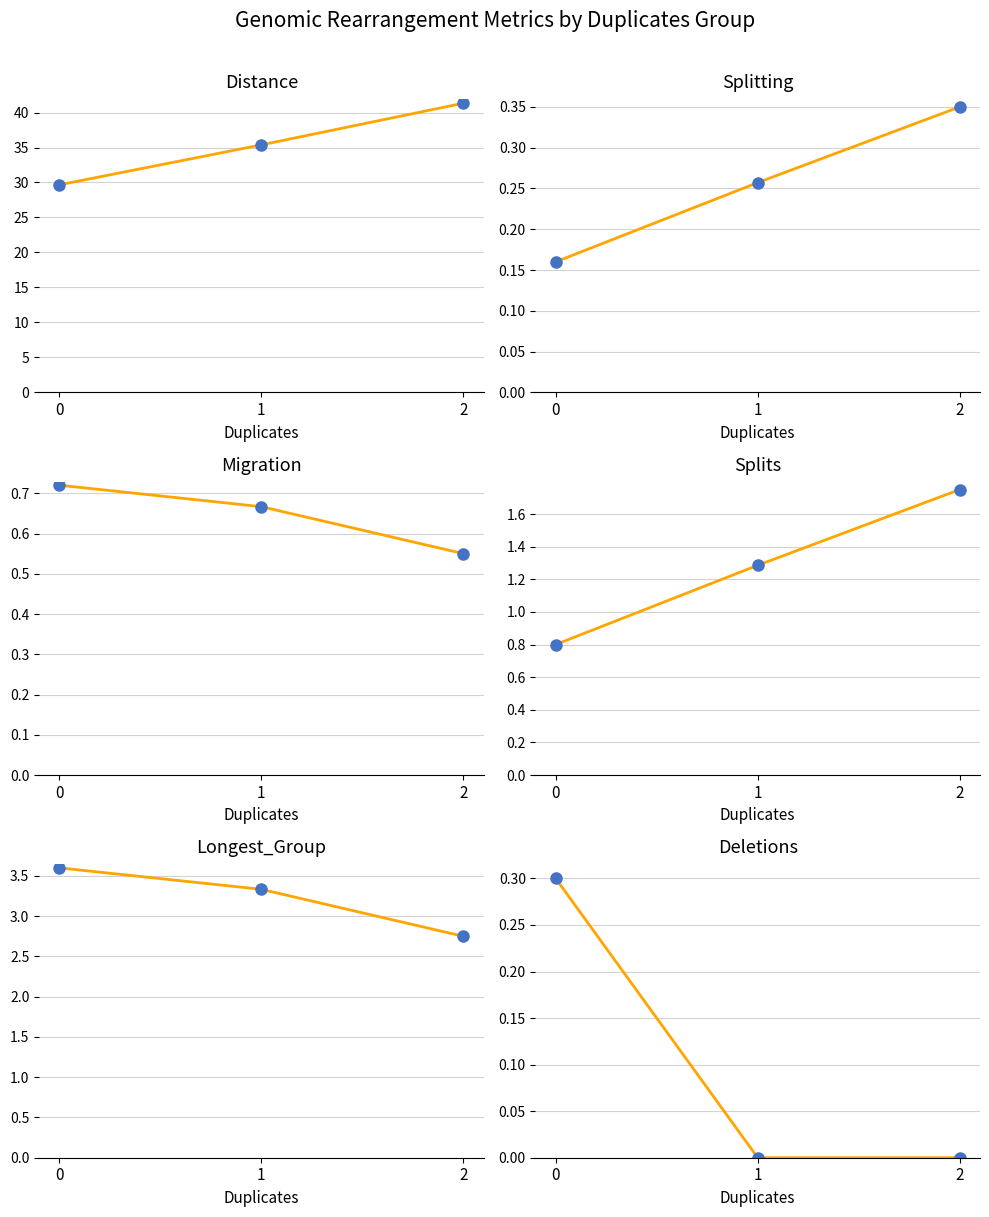

Reading left to right, list all the values displayed in this chart.

Distance: 0=29.7	1=35.4	2=41.3
Splitting: 0=0.2	1=0.3	2=0.4
Migration: 0=0.7	1=0.7	2=0.6
Splits: 0=0.8	1=1.3	2=1.8
Longest_Group: 0=3.6	1=3.3	2=2.8
Deletions: 0=0.3	1=0.0	2=0.0